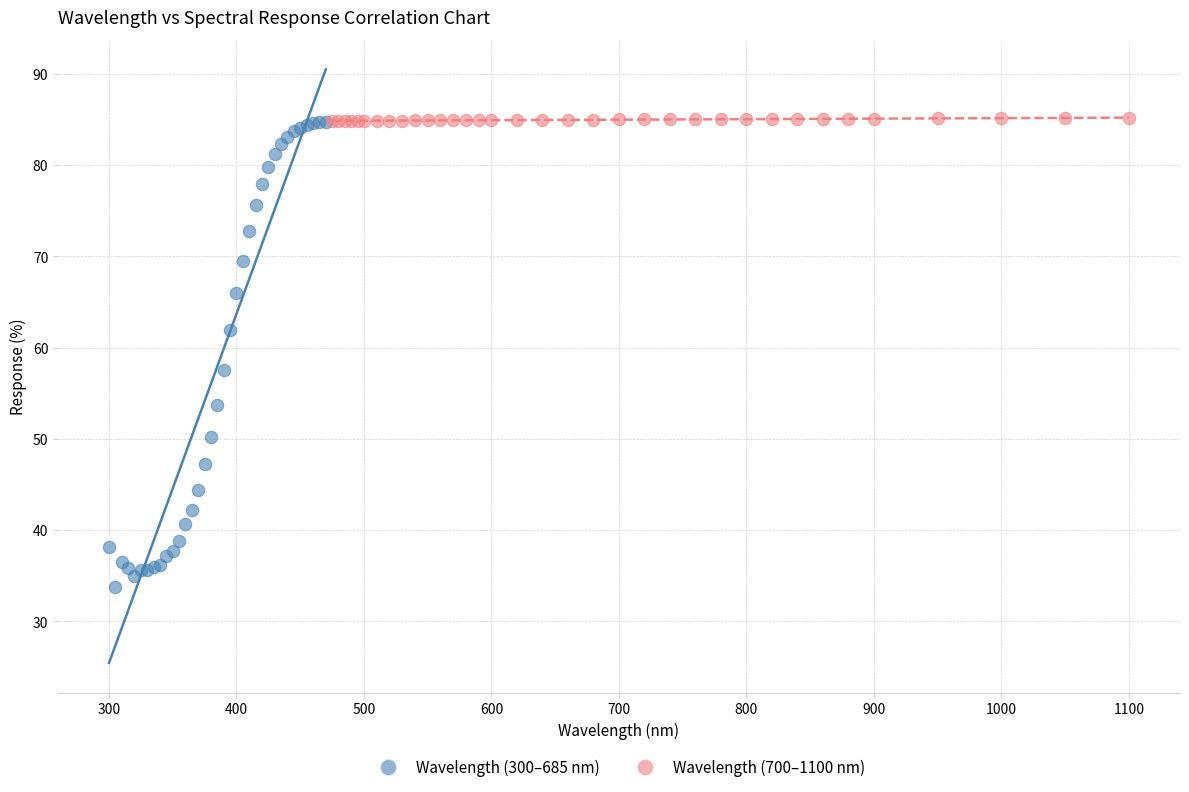

What are all the series names shown in the legend?

Wavelength (300–685 nm), Wavelength (700–1100 nm)